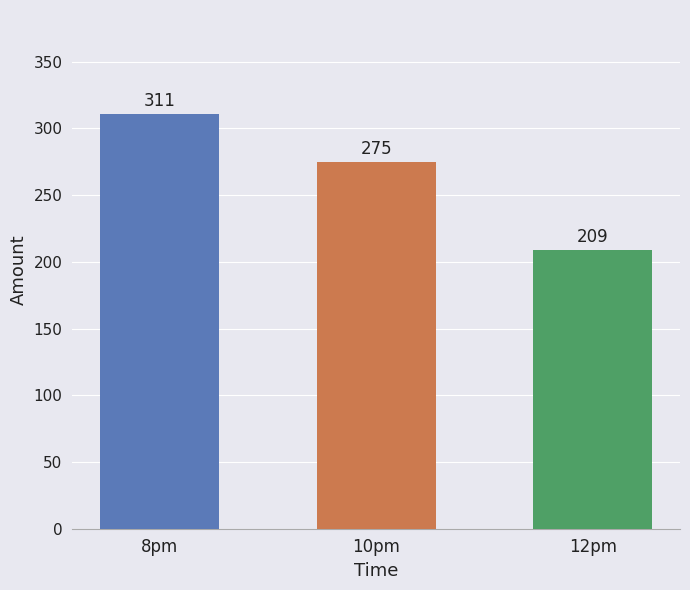

Approximately how many times larger is the value at 10pm compared to 12pm?

1.3